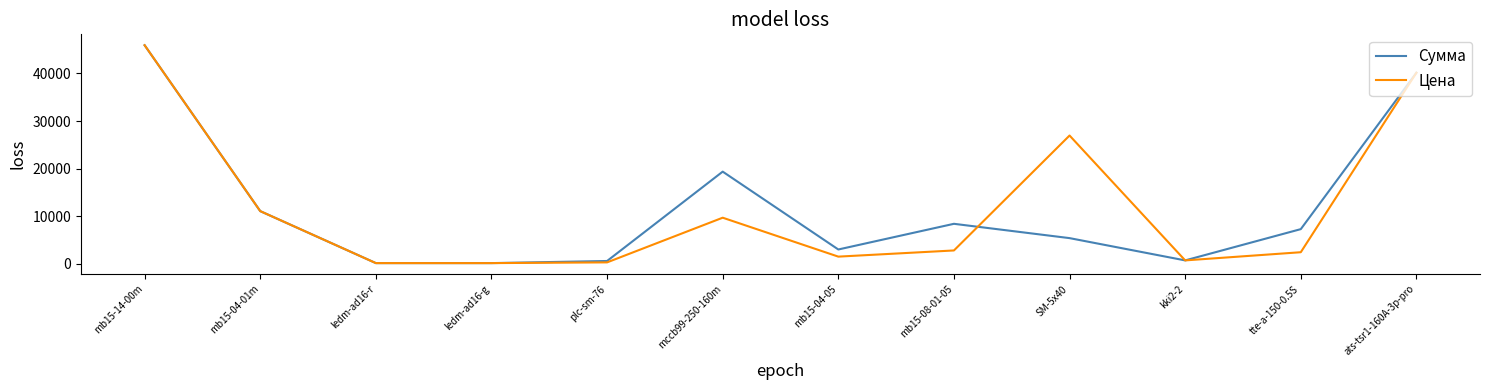

At which label does Сумма first exceed 7281?

mb15-14-00m